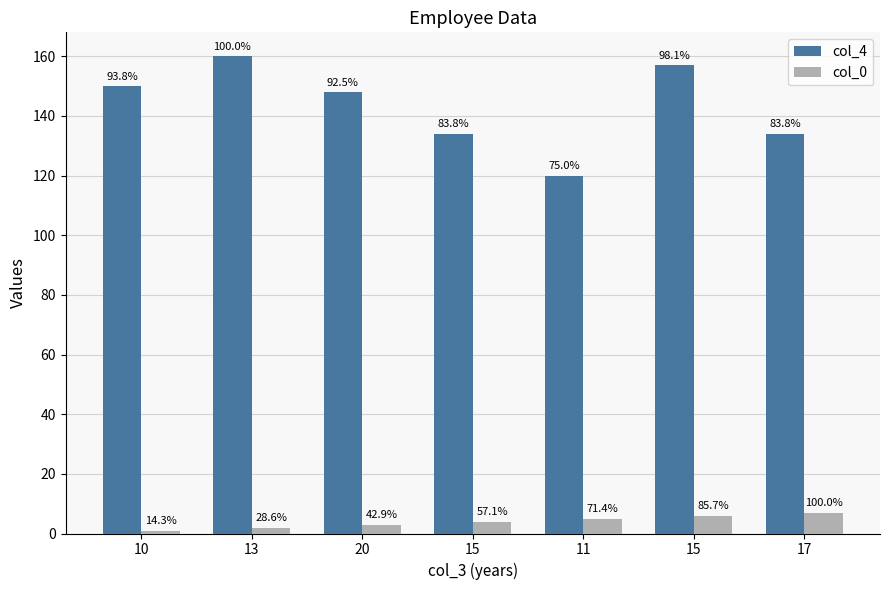

List the labels in order of col_4 value, smallest first.

11, 15, 17, 20, 10, 15, 13